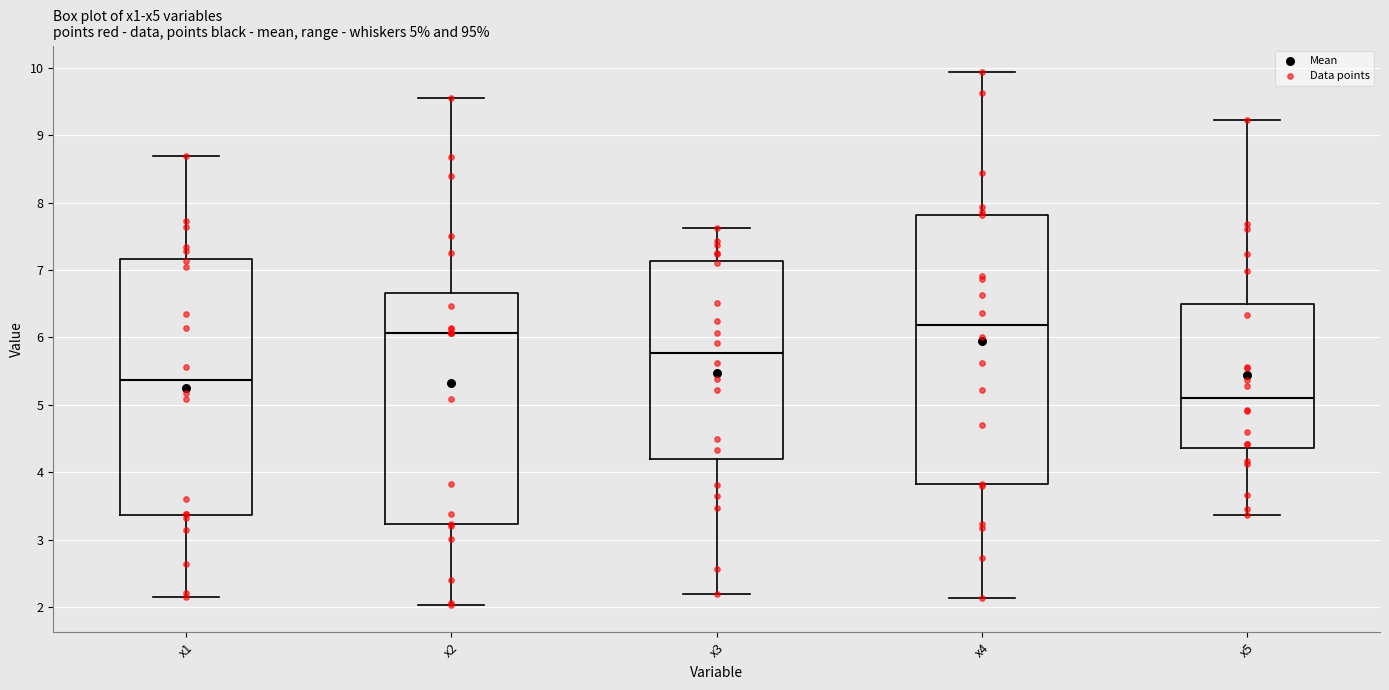

Which box has the highest median line?

x4